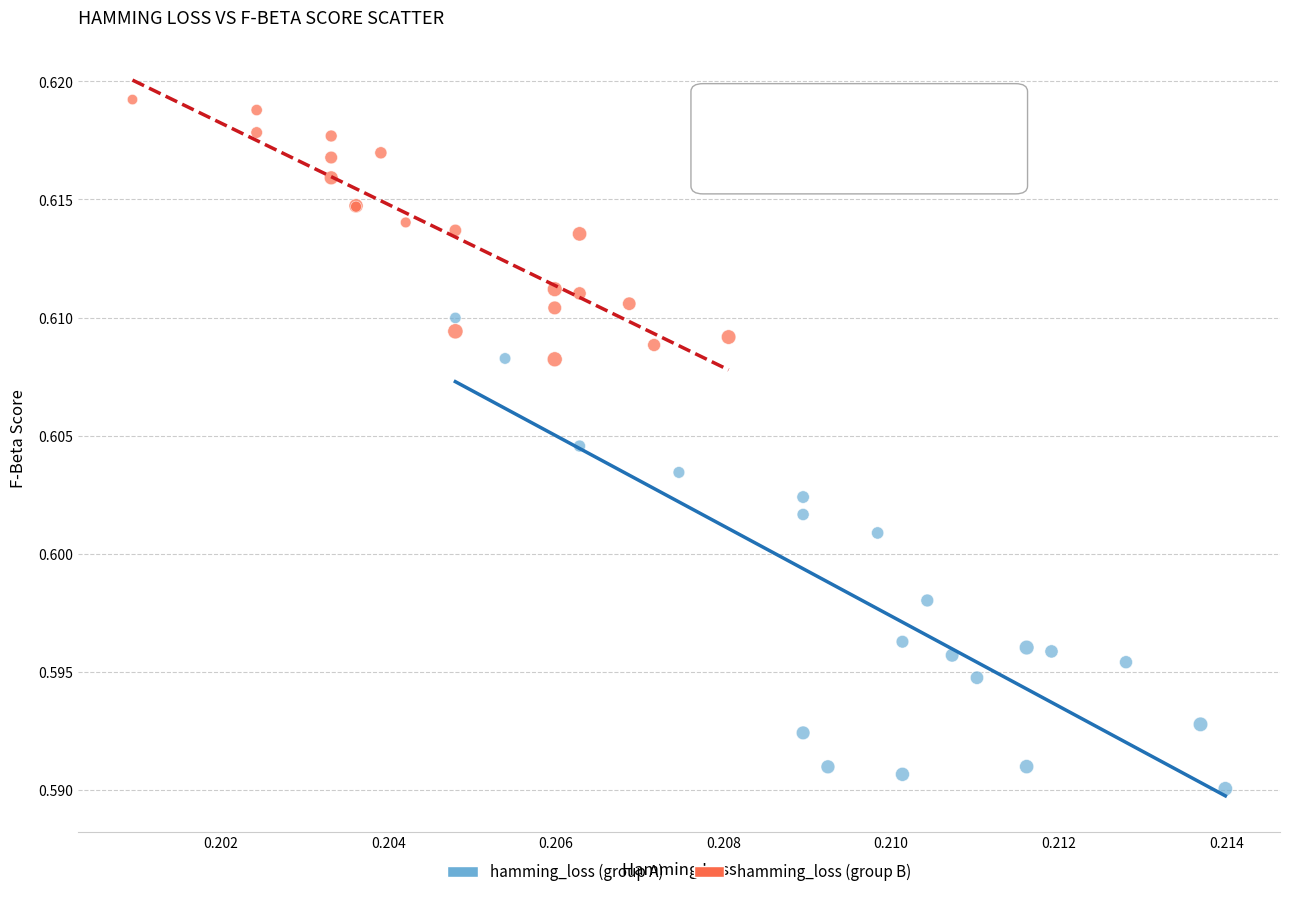

Which series has the largest Y range (max minus min)?

hamming_loss (group A)